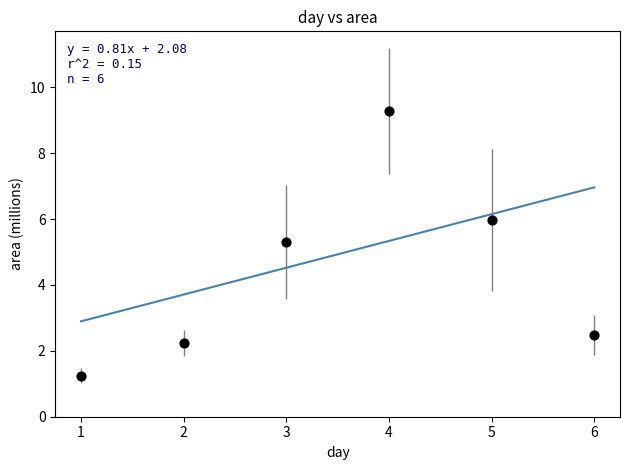

What Y value in the scatter plot is closest to 5?

5.3